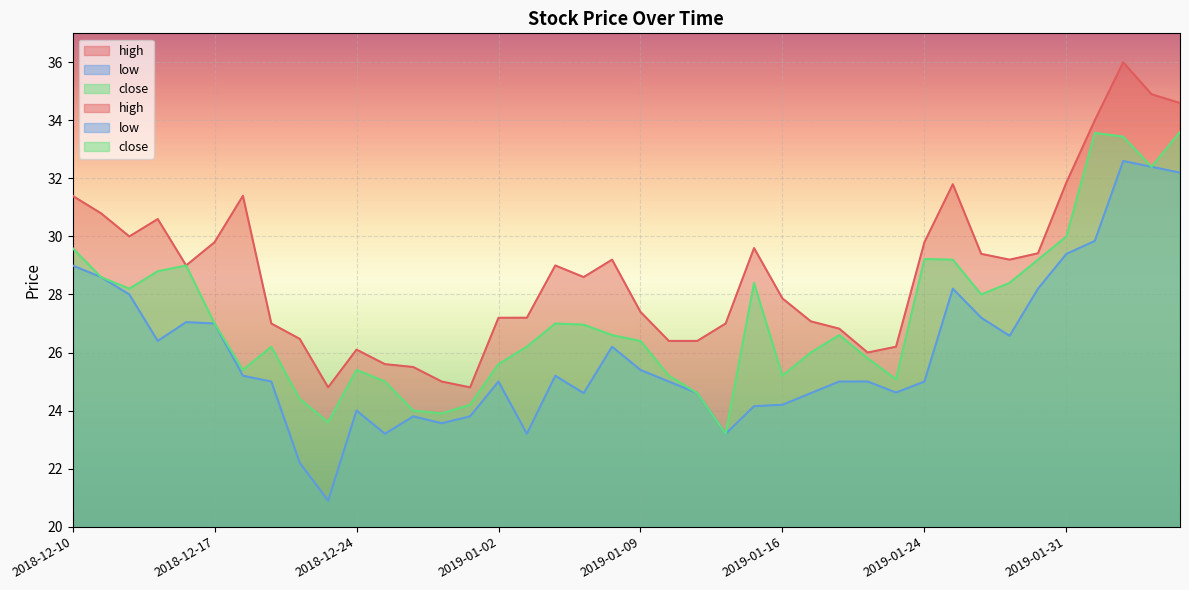

What is the sum of all high values?

1151.2